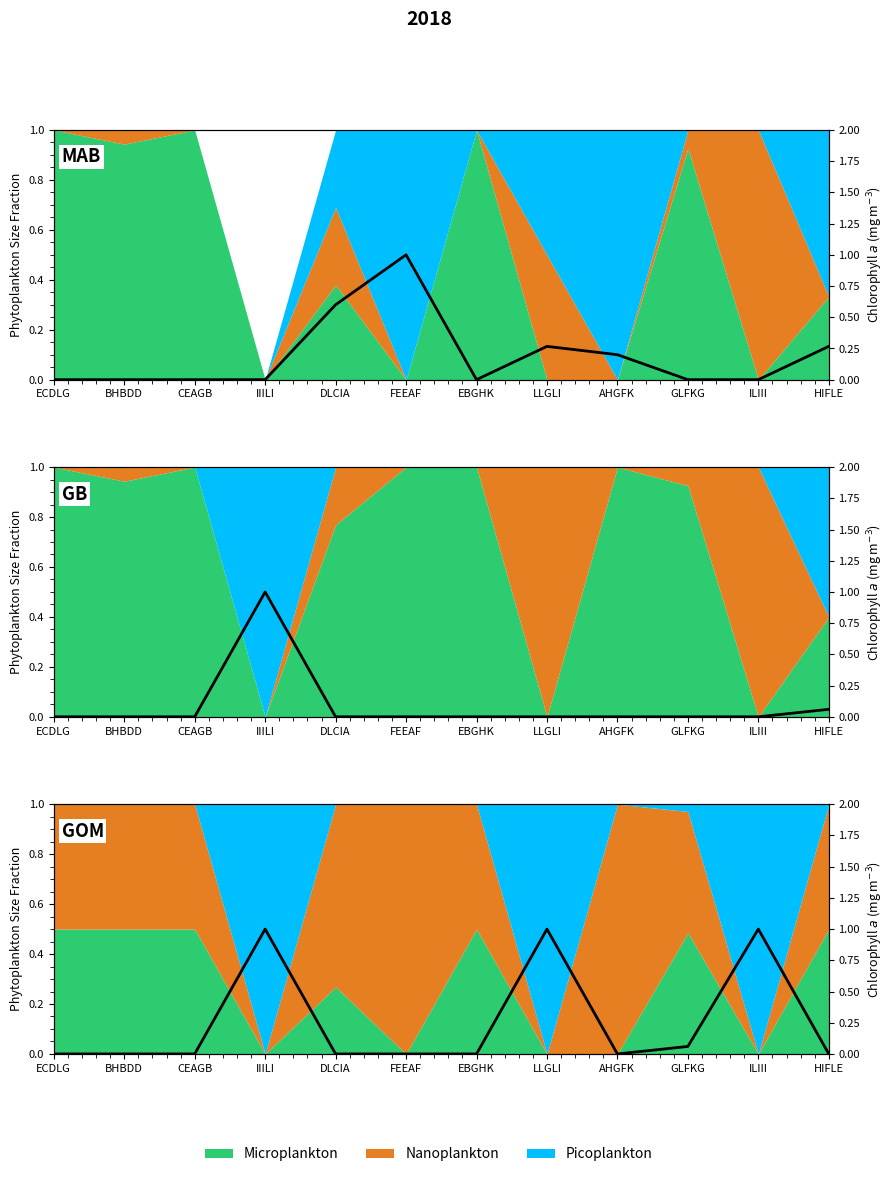

List the labels in order of value, smallest first.

ECDLG, BHBDD, CEAGB, DLCIA, FEEAF, EBGHK, AHGFK, HIFLE, GLFKG, IIILI, LLGLI, ILIII